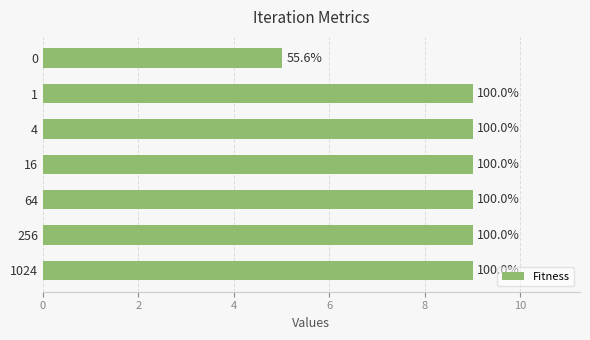

How many bars are there in total?

7